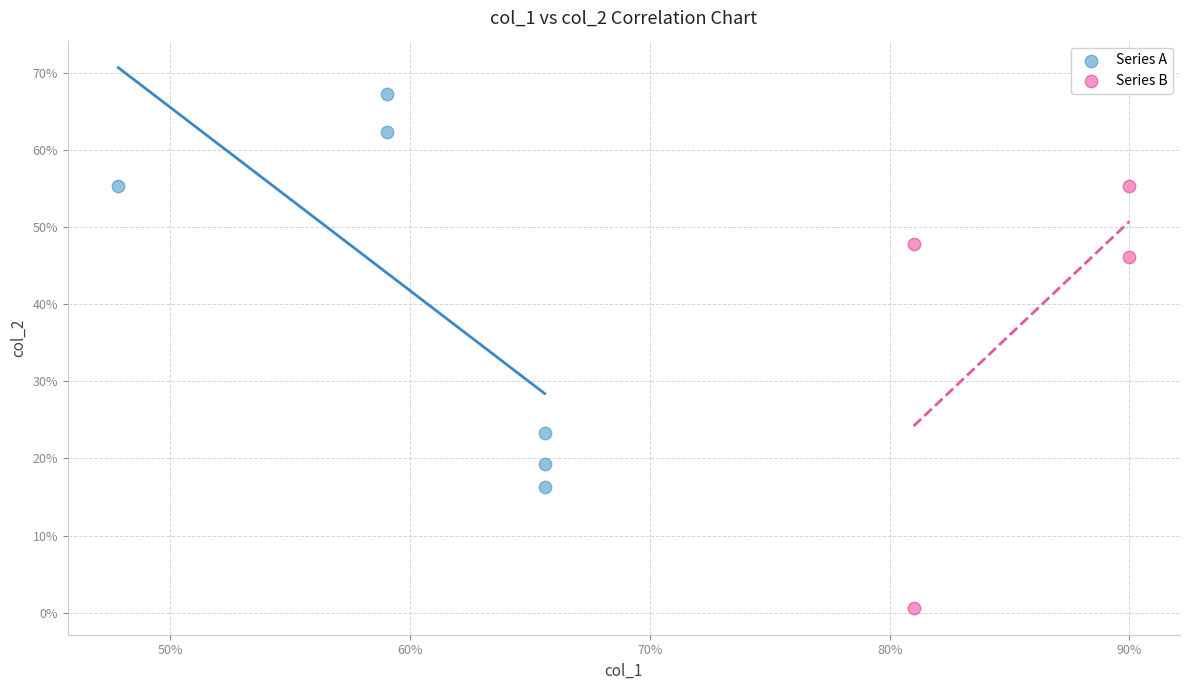

Which series reaches the maximum Y coordinate?

Series A